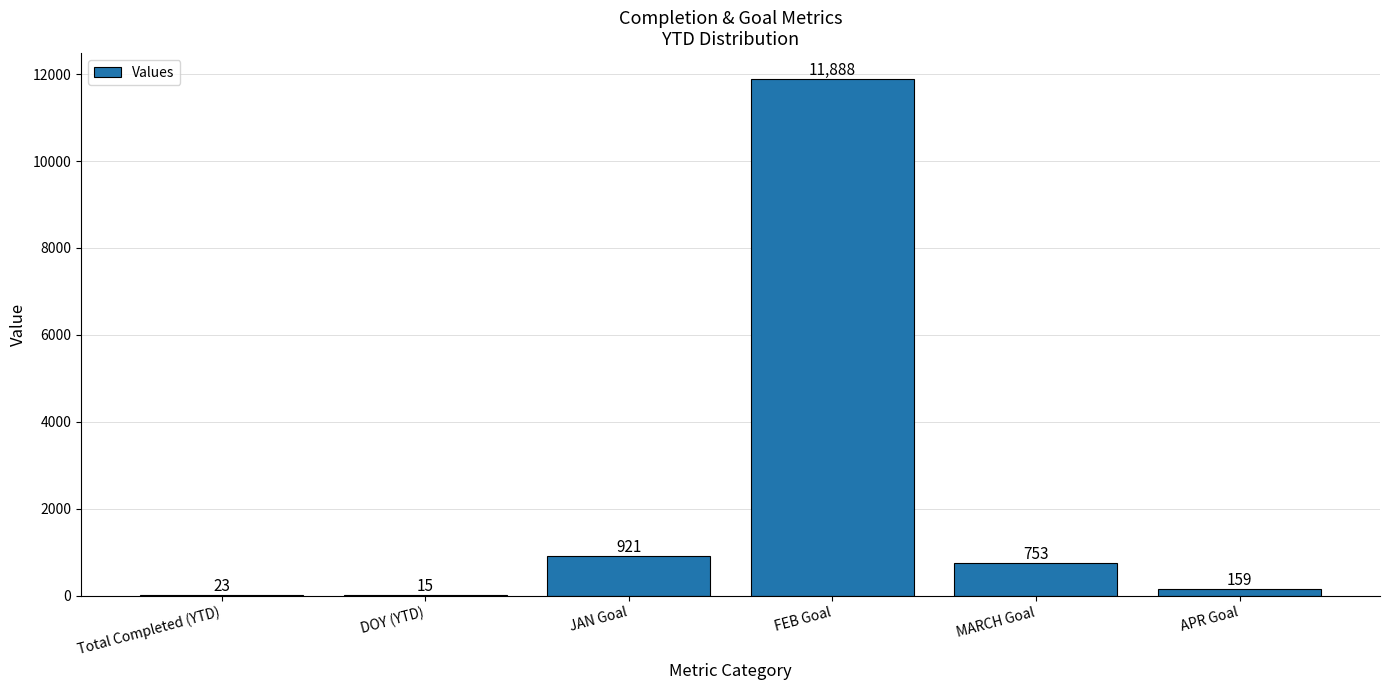

What is the change in value from Total Completed (YTD) to APR Goal?

+136